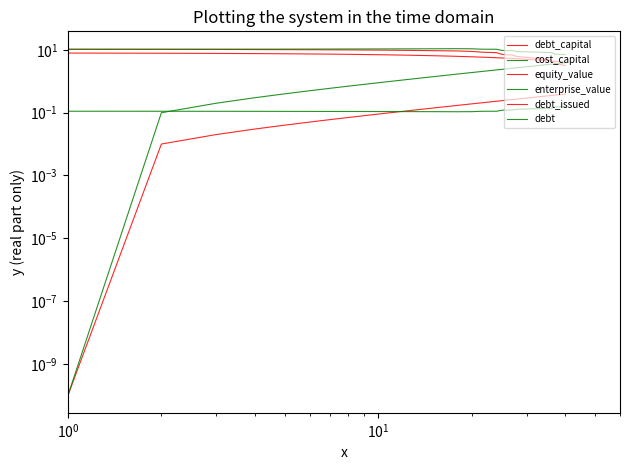

What is the difference between the second highest and second lowest values in the debt_issued series?

3.7